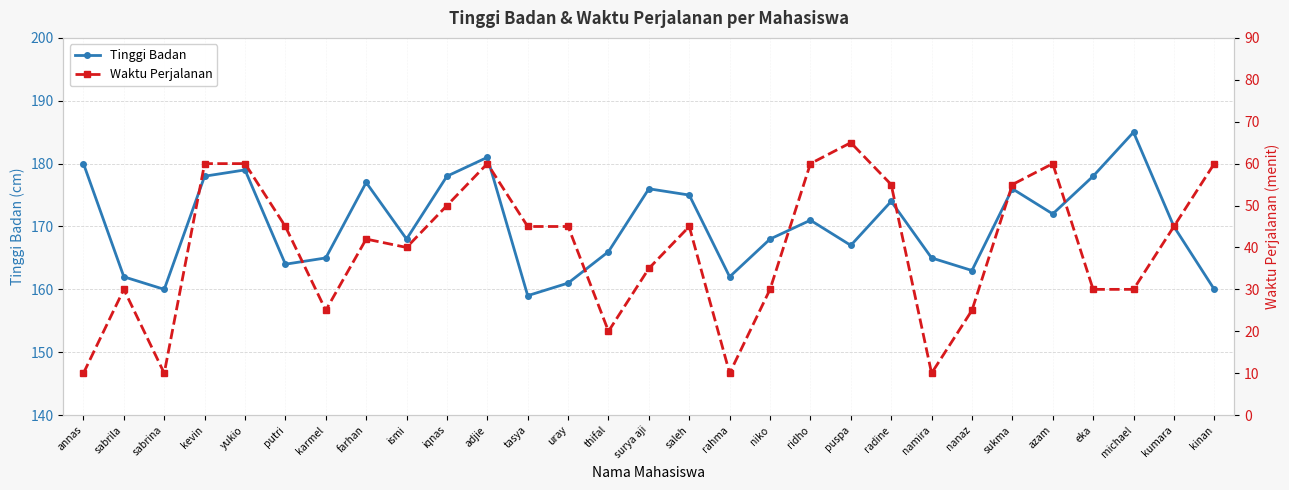

Rank the series at kevin from highest to lowest value.

Tinggi Badan, Waktu Perjalanan